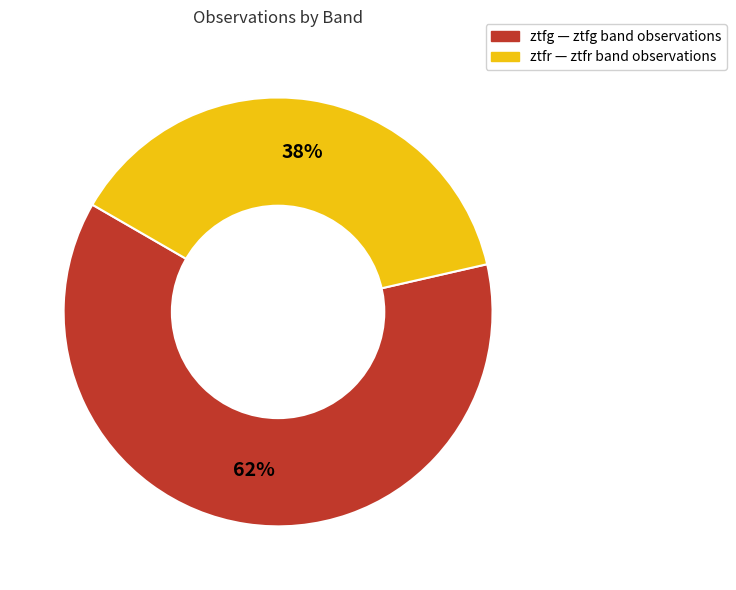

Approximately how many times larger is the value at ztfr compared to ztfg?

0.6